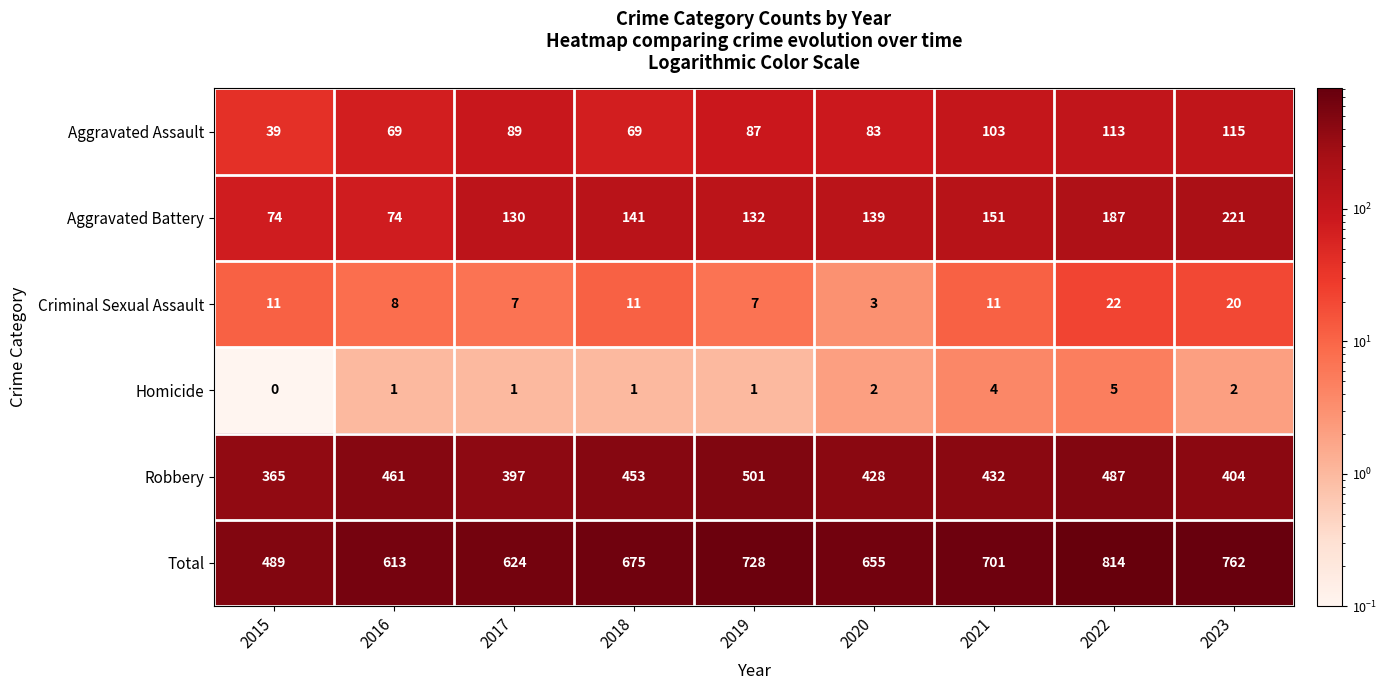

Which series has the largest total across all categories?

Total